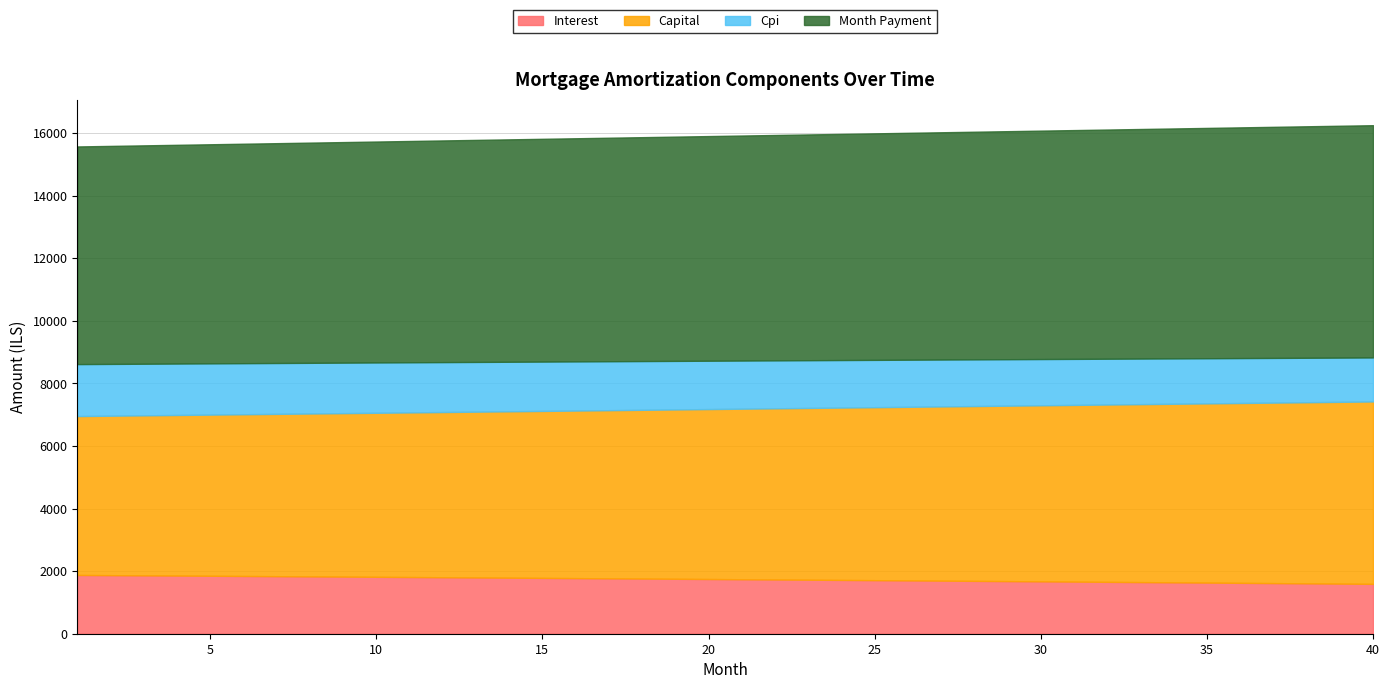

At which label does cpi reach its minimum?

40